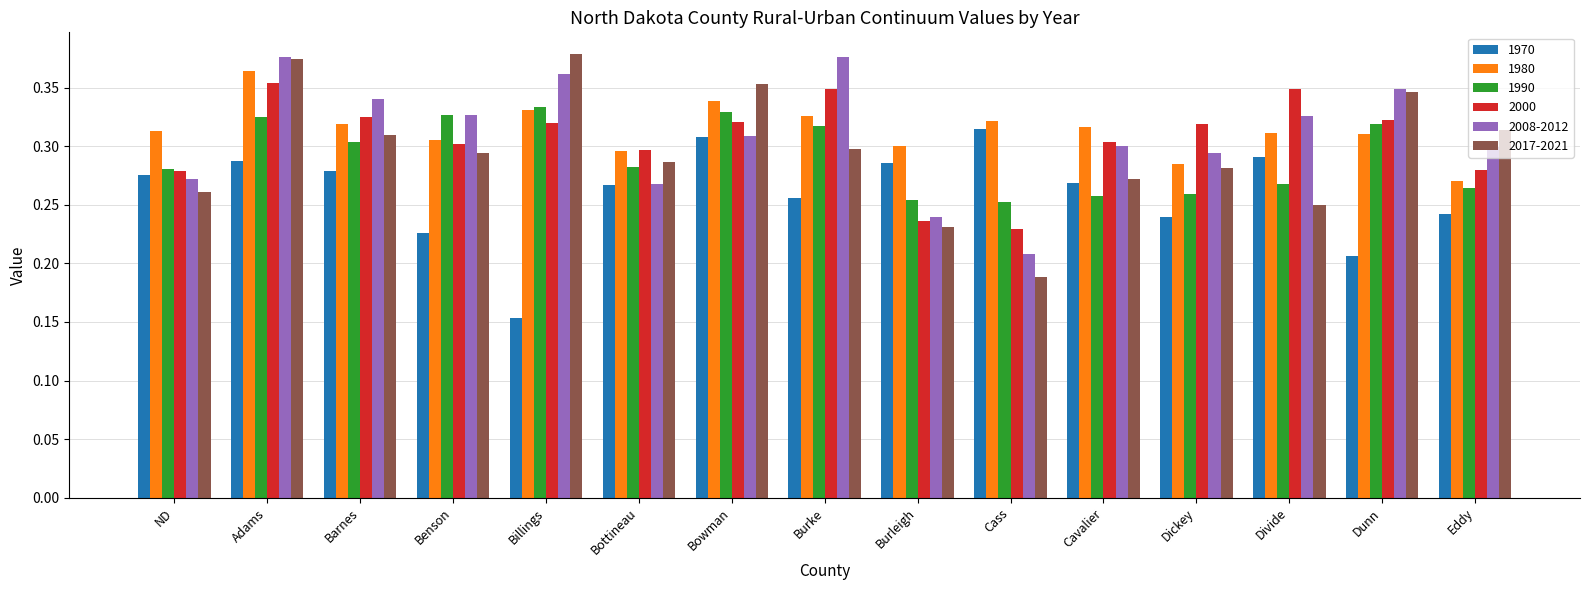

Which label corresponds to the smallest value in the chart?

Billings